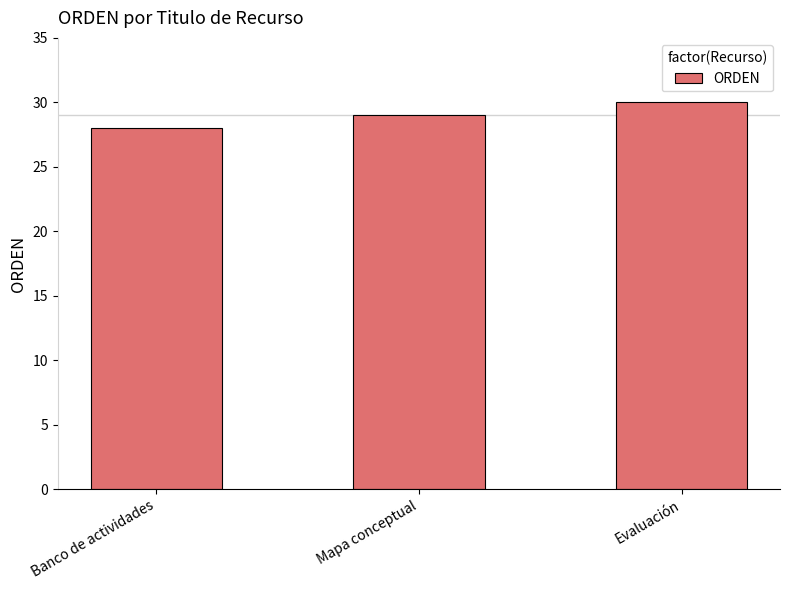

What is the smallest value displayed?

28